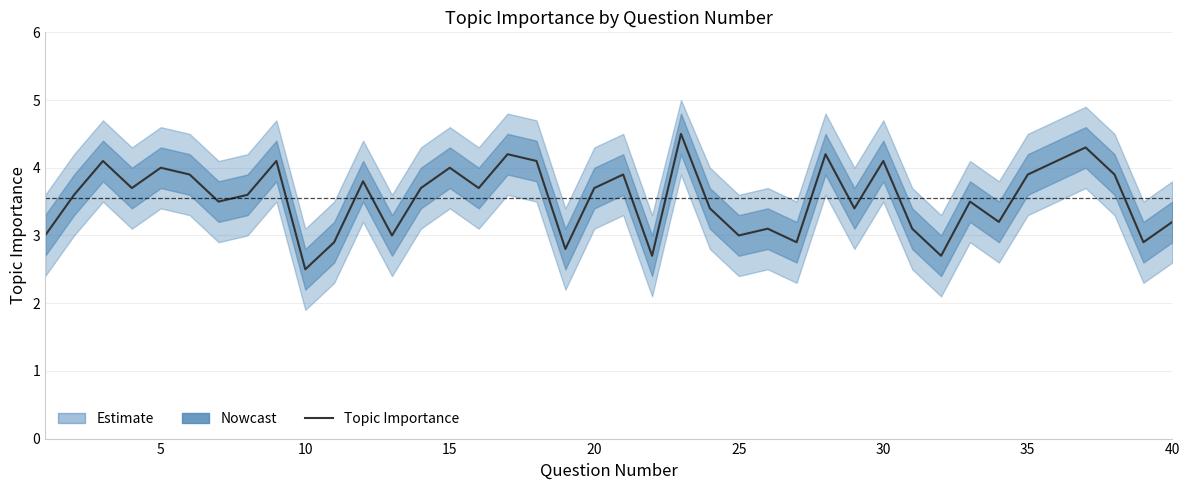

How many lines are shown in the chart?

1